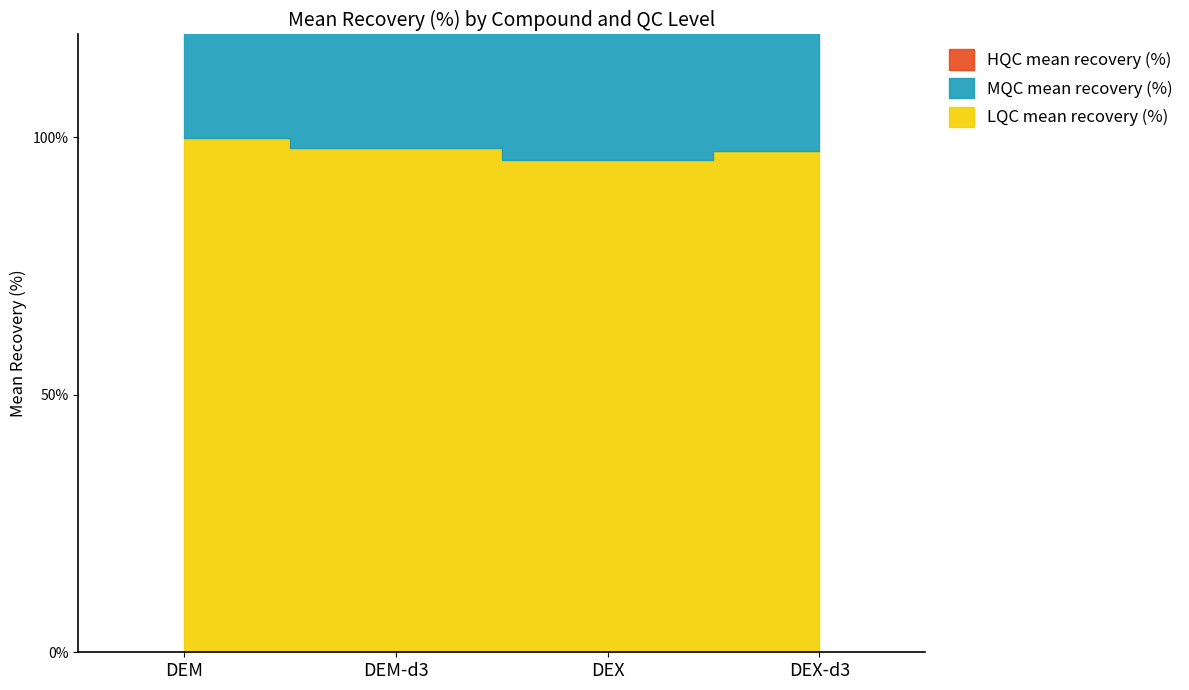

Rank the series by their average value, from lowest to highest.

LQC mean recovery (%), MQC mean recovery (%), HQC mean recovery (%)